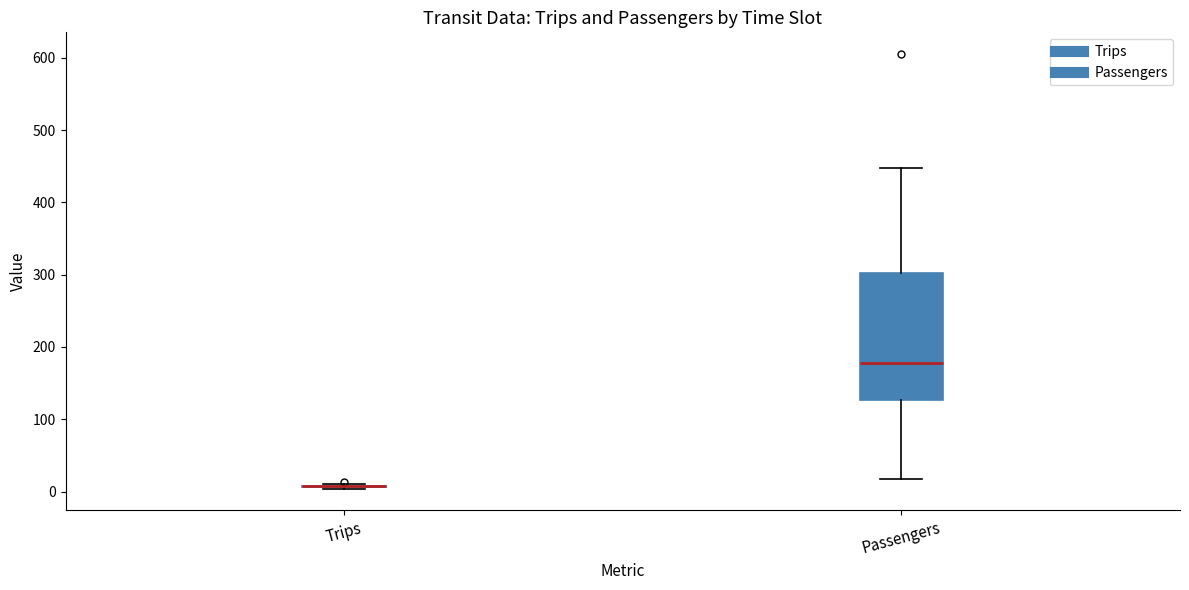

Comparing the boxes themselves (not the whiskers), which one is the tallest?

Passengers